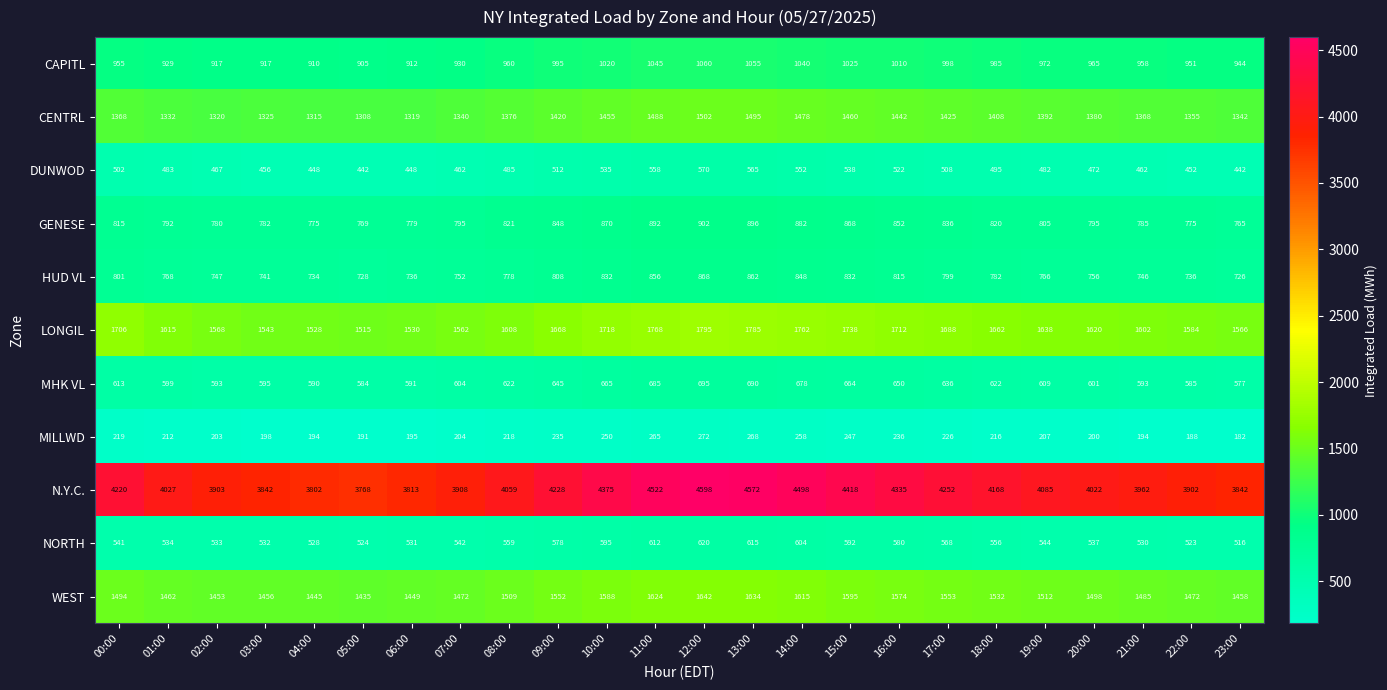

Which label corresponds to the largest value in the chart?

12:00